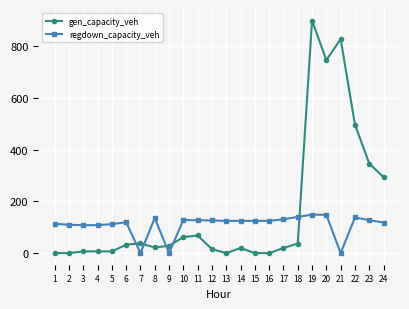

What is the total value across all series at 19?

1048.1